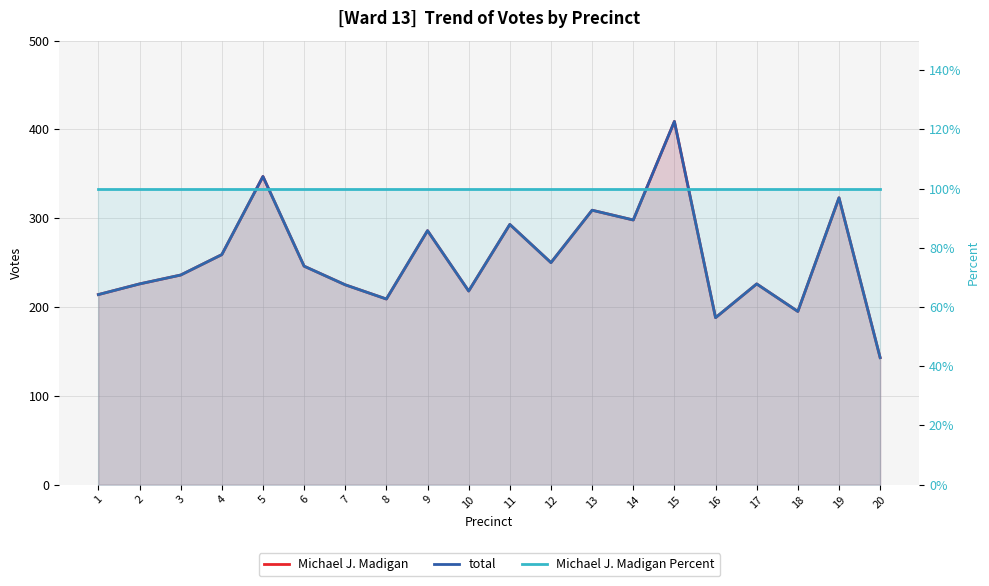

How many distinct data groups are displayed?

3